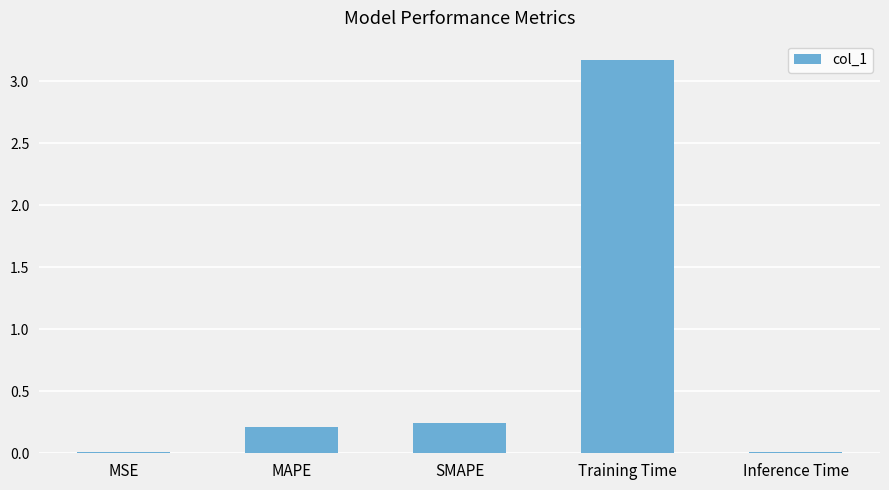

At which category does the chart reach its peak across all series?

Training Time